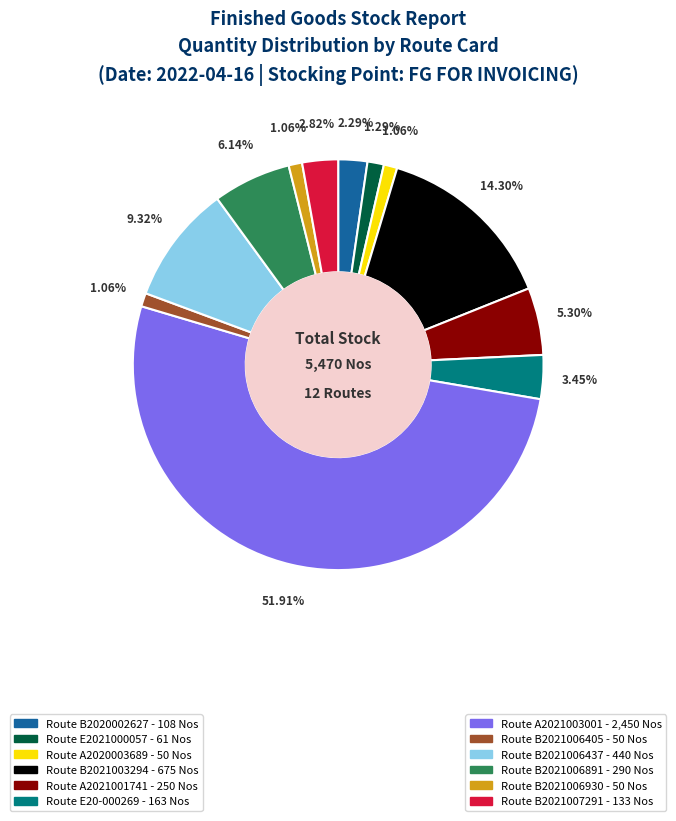

Is there any slice that represents more than half of the pie?

Yes